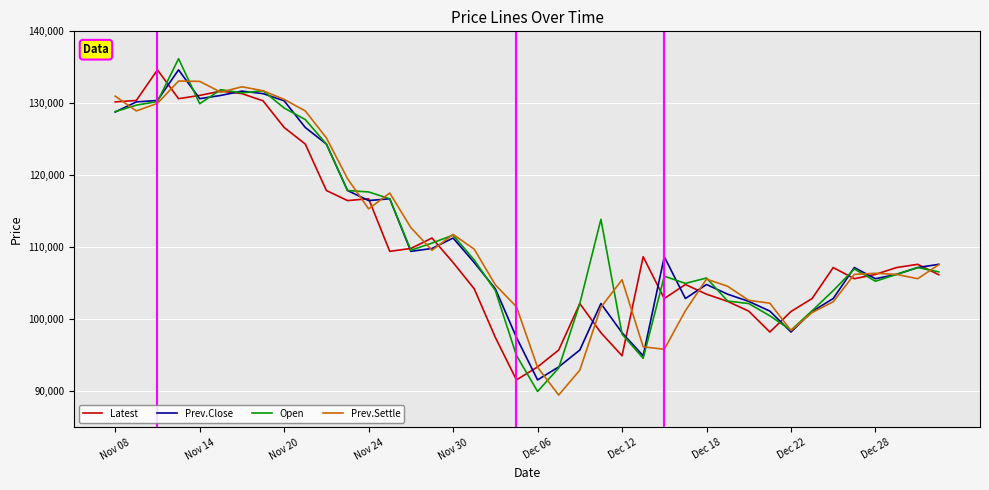

What is the maximum value for Open?

136200